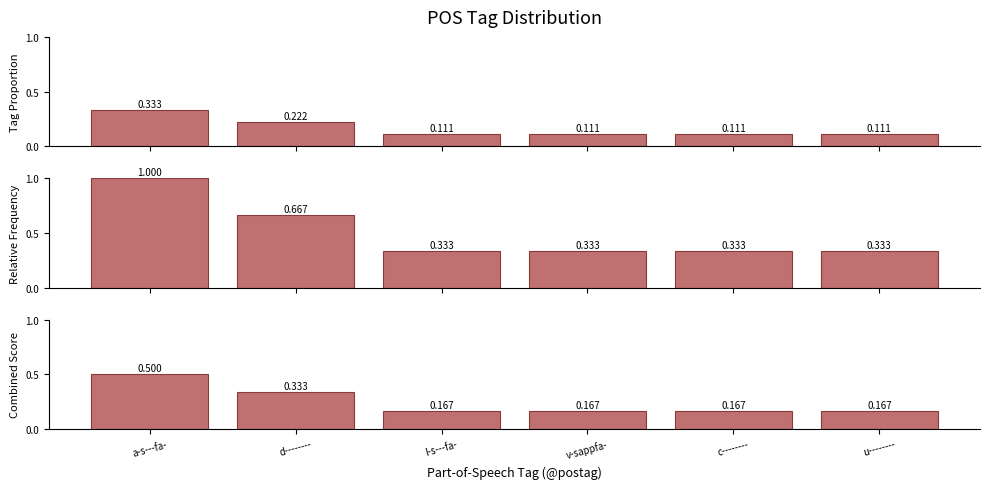

Read the Tag Proportion value at d--------.

0.2